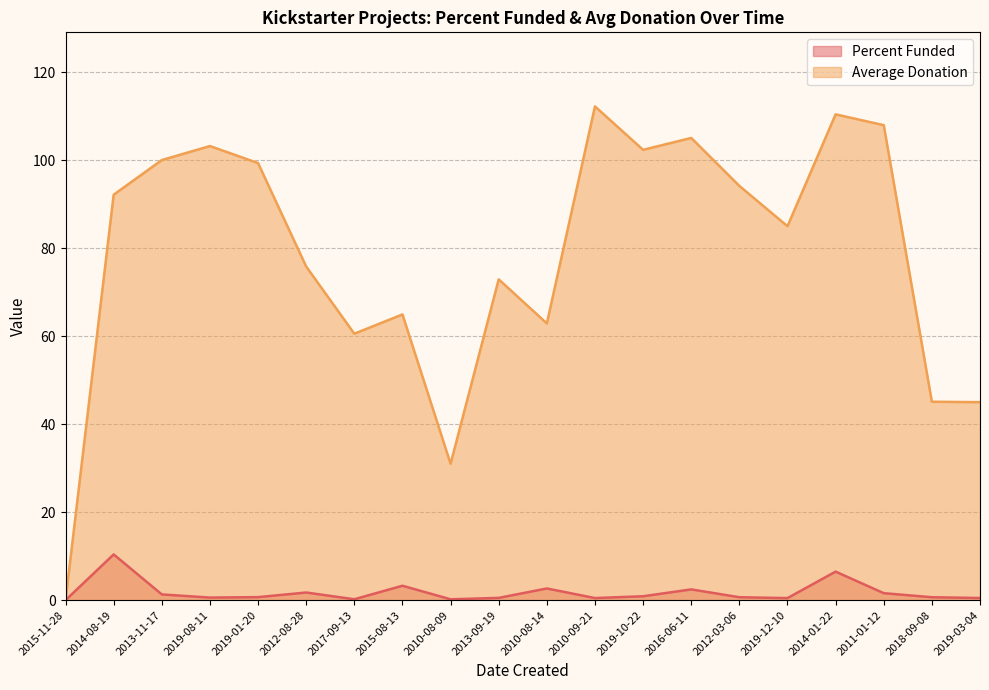

How many positive values does the Percent Funded series have?

19